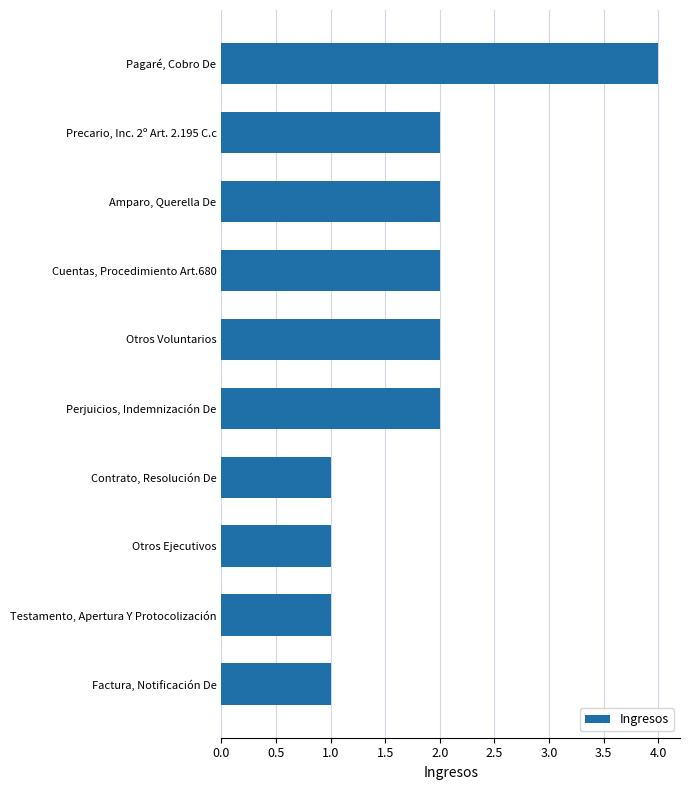

Reading top to bottom, transcribe all the data shown in this chart.

Pagaré, Cobro De=4	Precario, Inc. 2º Art. 2.195 C.c=2	Amparo, Querella De=2	Cuentas, Procedimiento Art.680=2	Otros Voluntarios=2	Perjuicios, Indemnización De=2	Contrato, Resolución De=1	Otros Ejecutivos=1	Testamento, Apertura Y Protocolización=1	Factura, Notificación De=1